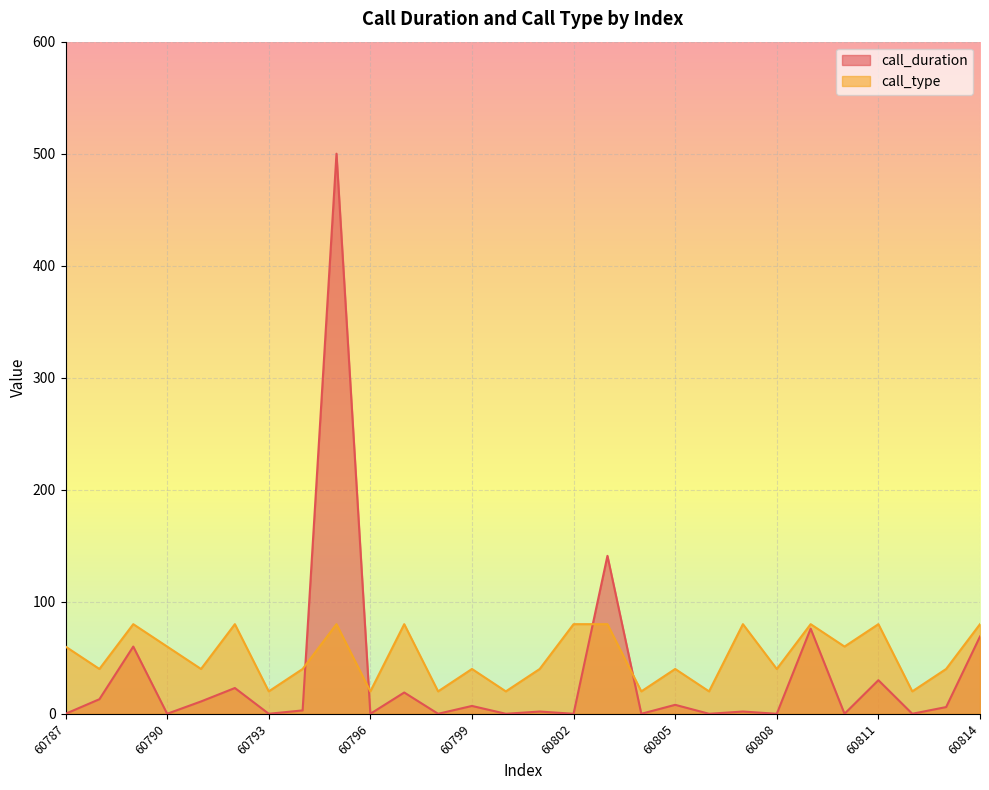

How many values are below 40?

7